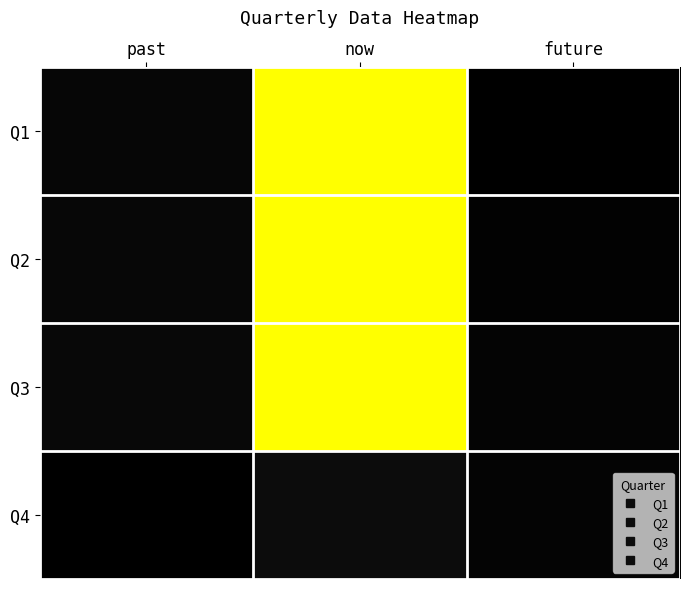

At how many categories does at least one series exceed 1161?

3